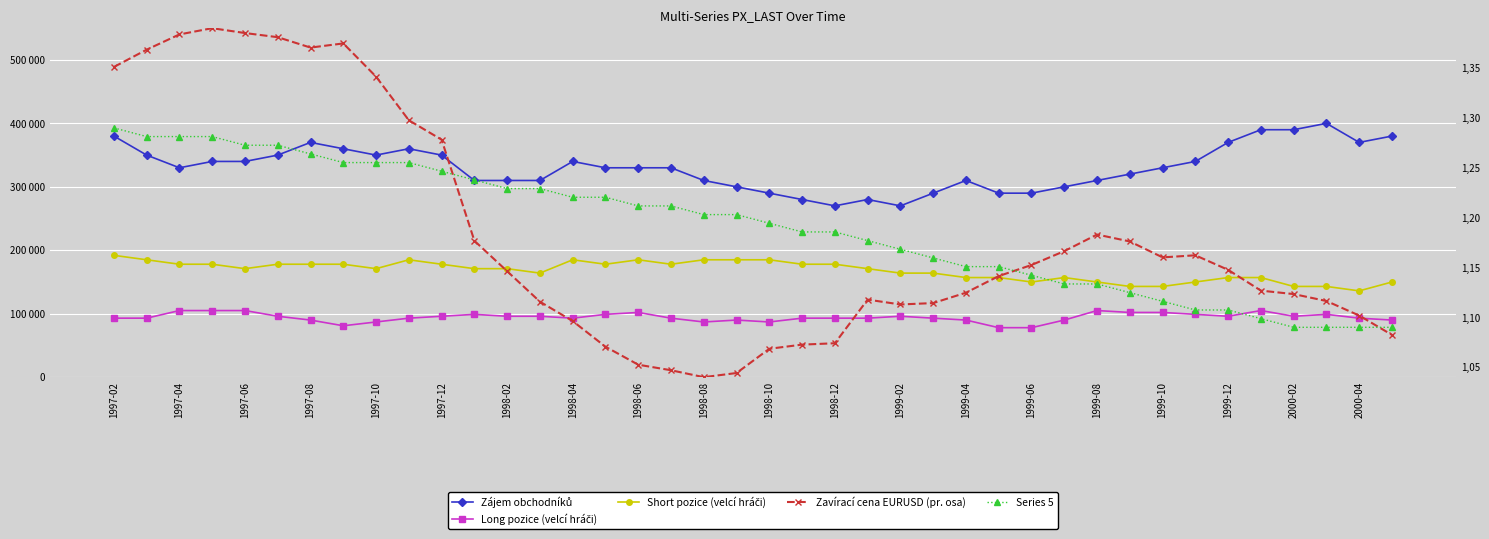

What is the difference between the second highest and second lowest values in the Zájem obchodníků series?

120000.0